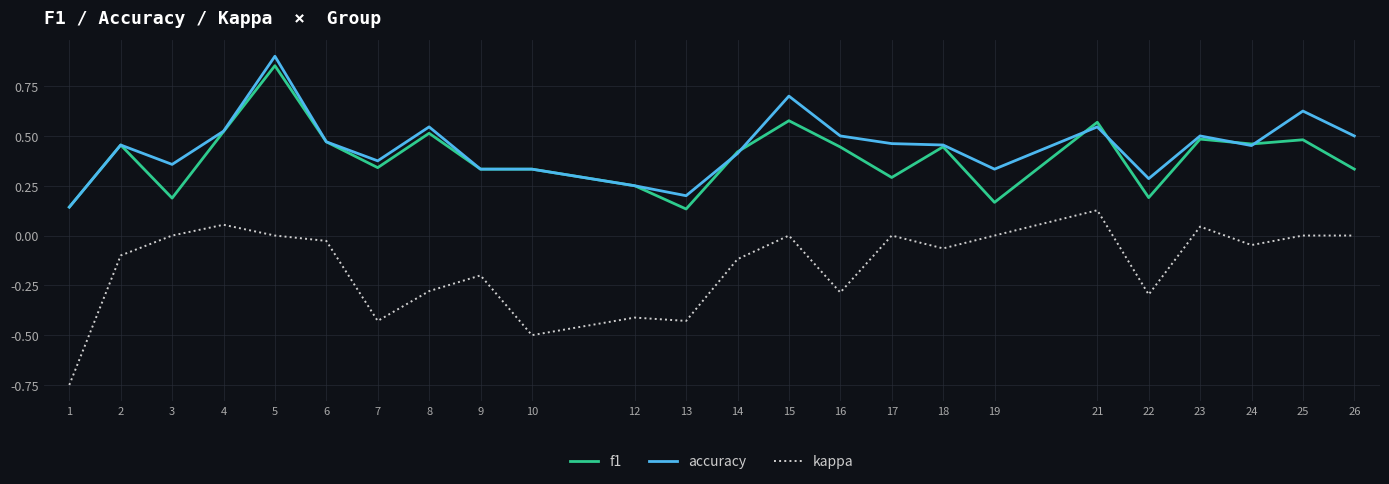

Which category has the highest value across all series?

5